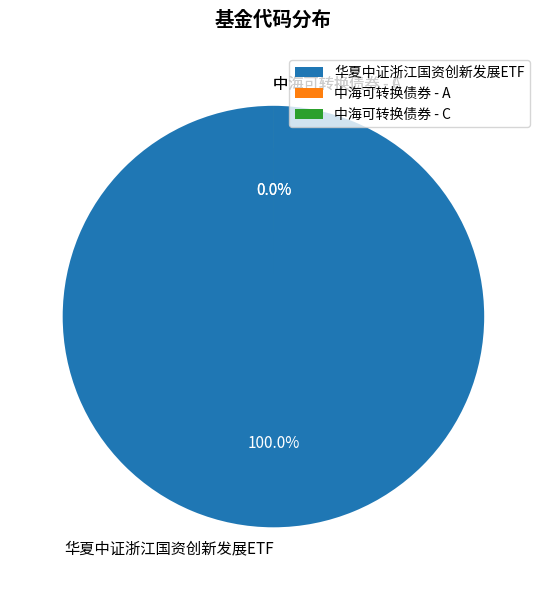

Is it true that 中海可转换债券 - C is 1% of the pie?

False